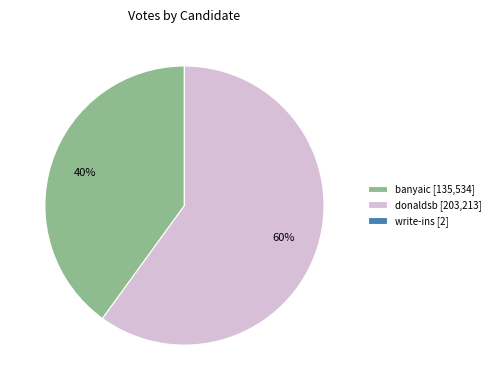

What is the ratio of the value at donaldsb [203,213] to the value at banyaic [135,534]?

1.5